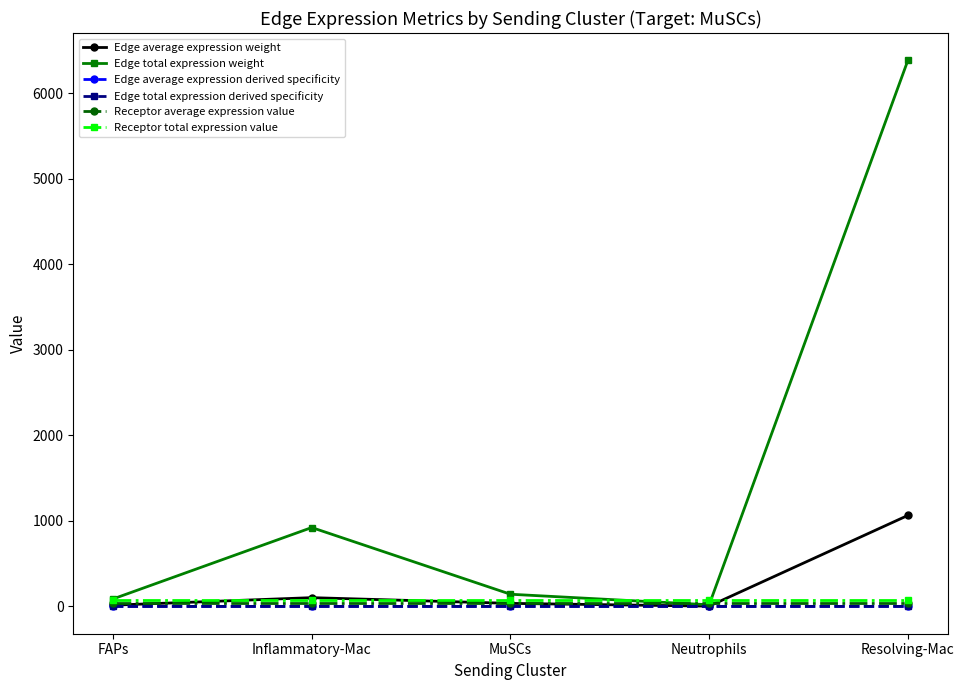

Which series has the widest spread of values?

Edge total expression weight